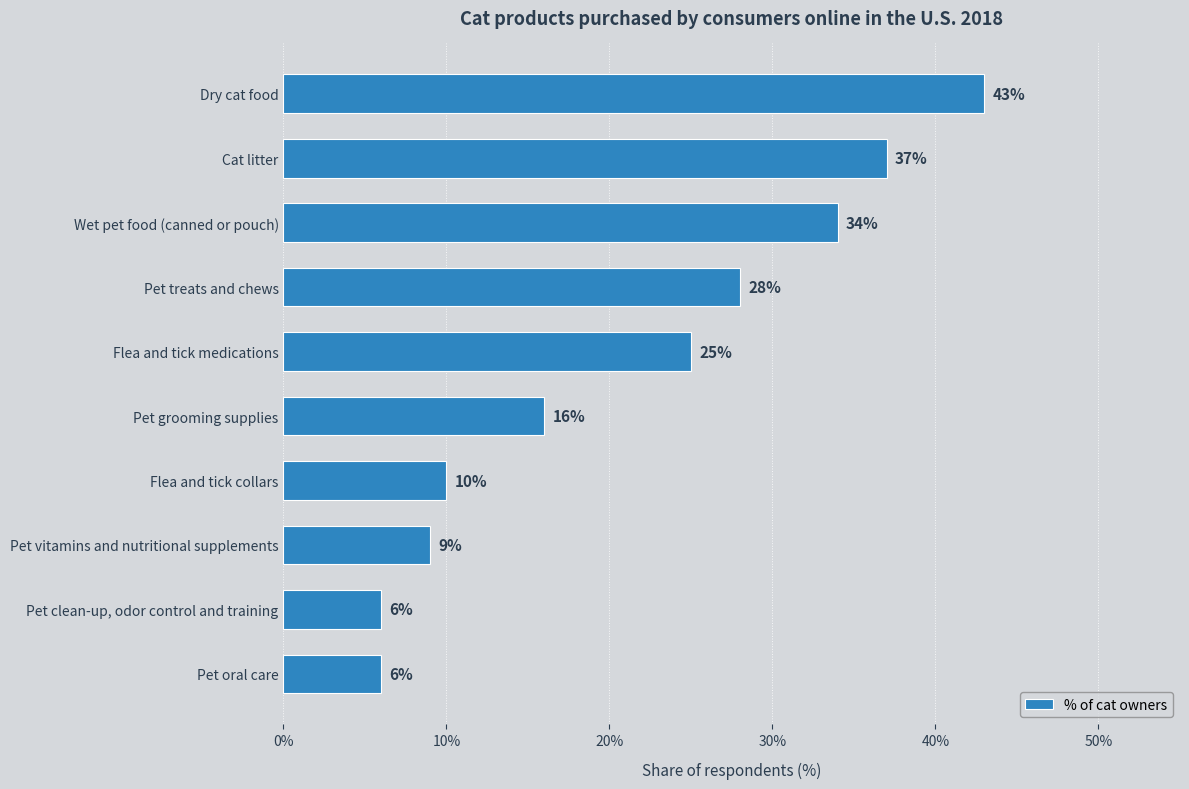

What is the average value?

21